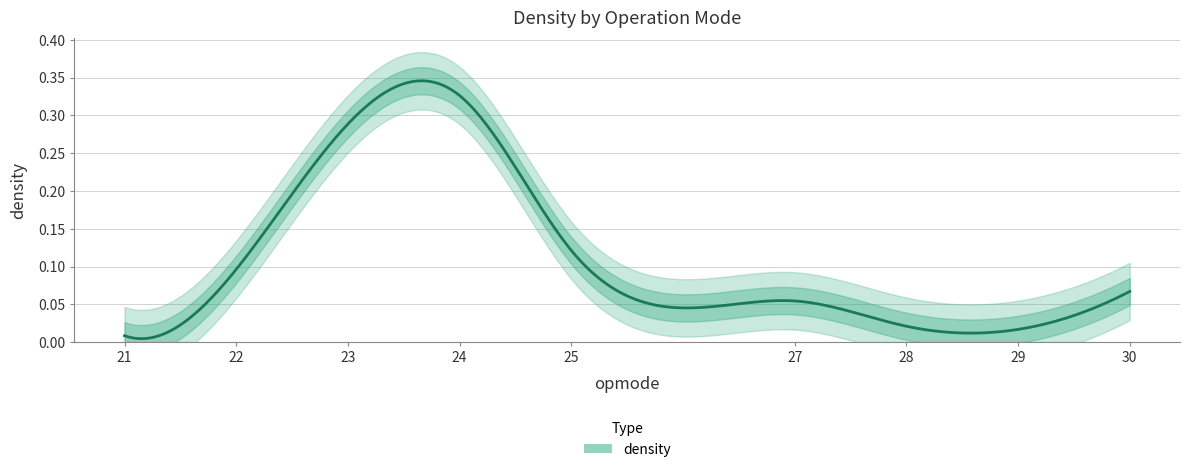

What is the difference between the maximum and minimum values?

0.3